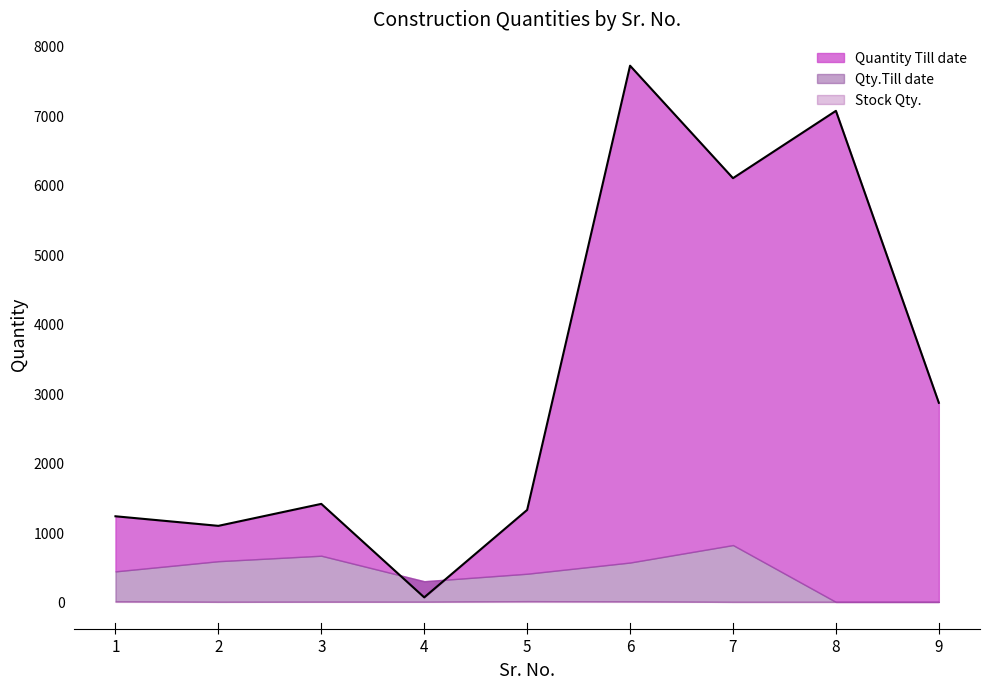

Rank the categories by Stock Qty. value from highest to lowest.

5, 1, 6, 3, 4, 2, 7, 8, 9